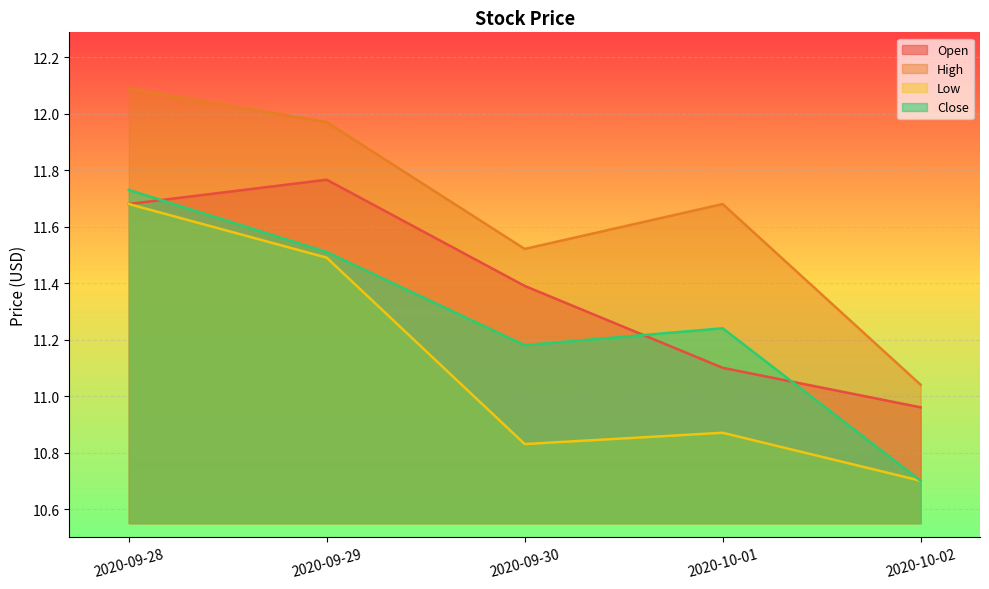

Rank the series at 2020-09-30 from lowest to highest value.

Low, Close, Open, High